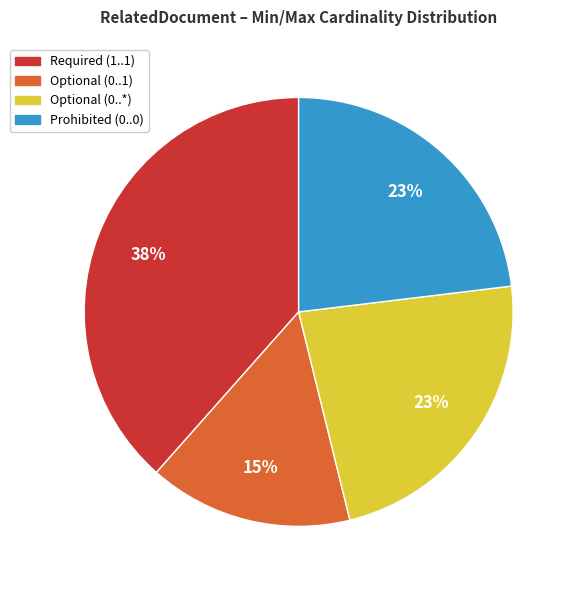

Do Prohibited (0..0) and Required (1..1) together represent more than half of the pie?

Yes